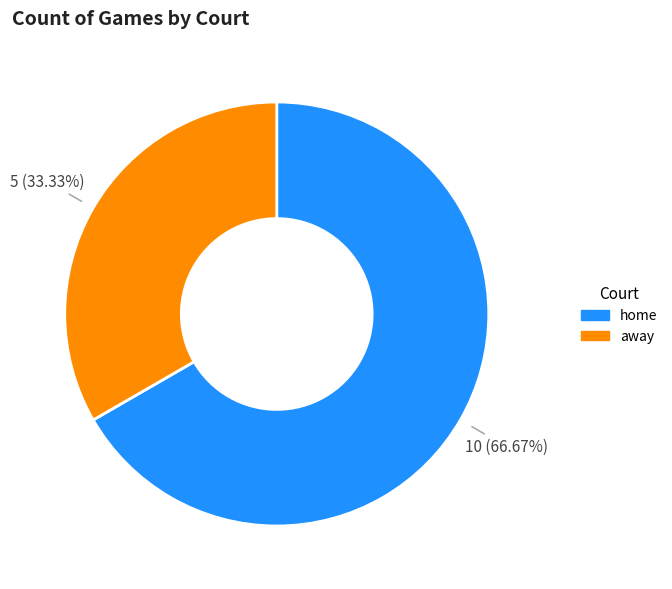

To the nearest percent, what is the difference between the home and away slice percentages?

33%